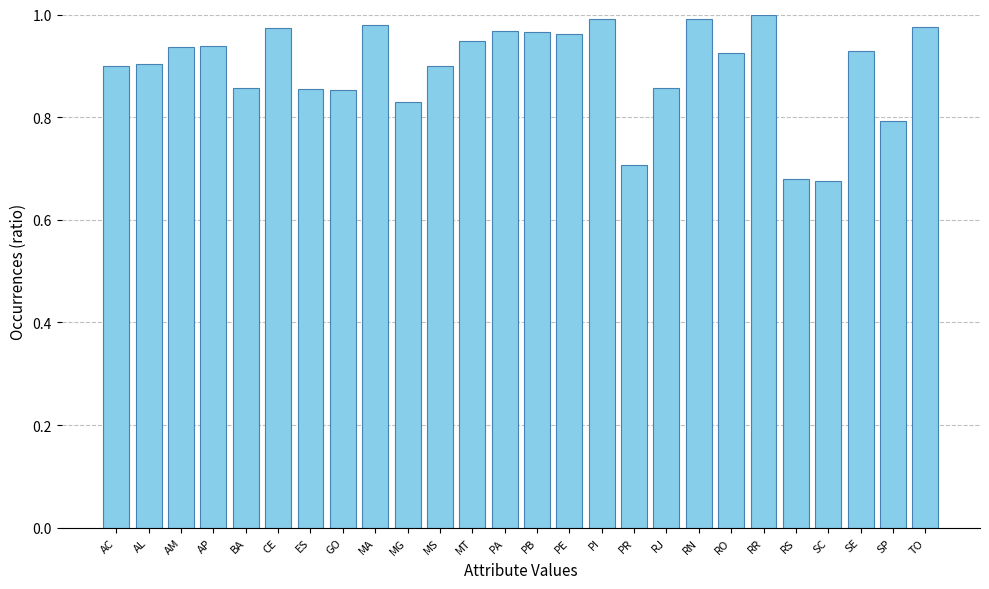

What is the change in value from ES to PR?

-0.1